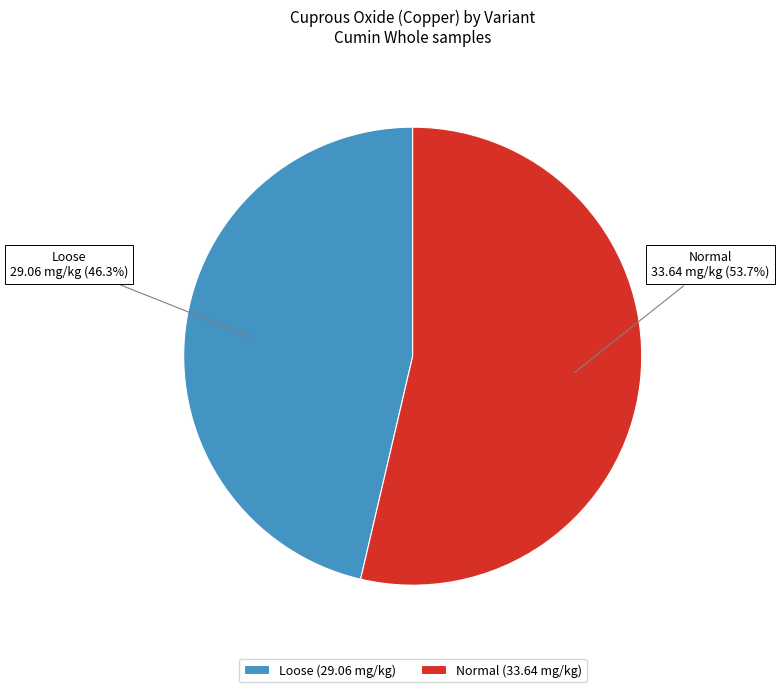

Is there any slice that represents more than half of the pie?

Yes